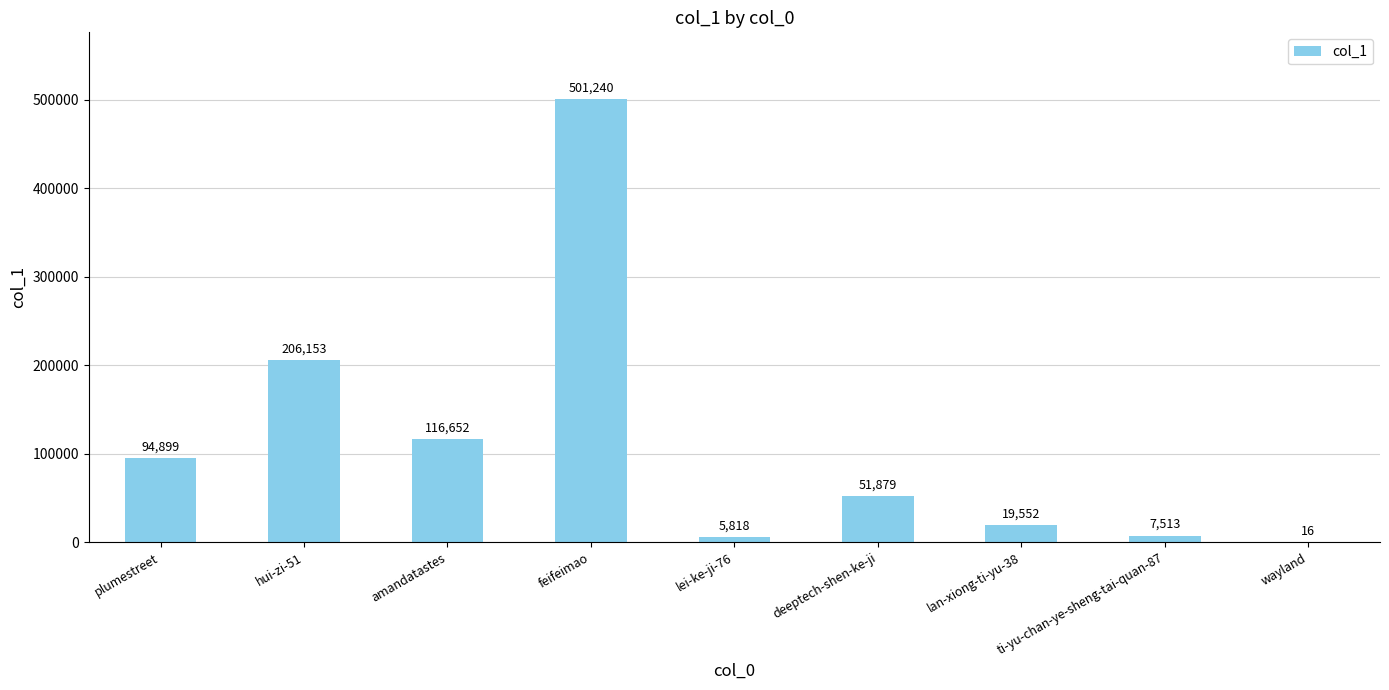

The chart shows a value of 7513 at ti-yu-chan-ye-sheng-tai-quan-87. True or false?

True